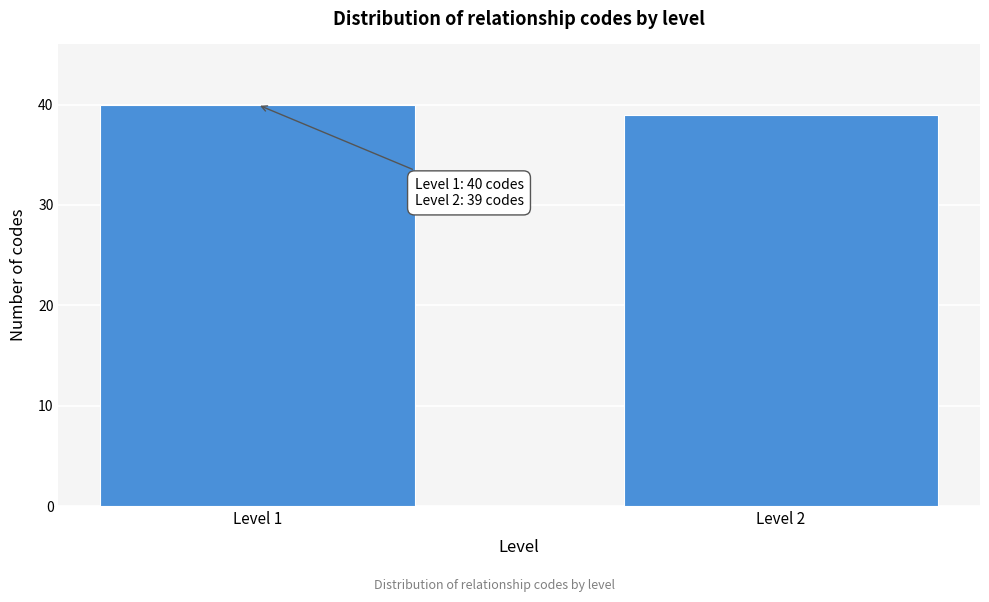

Reading left to right, transcribe all the data shown in this chart.

Level 1=40	Level 2=39